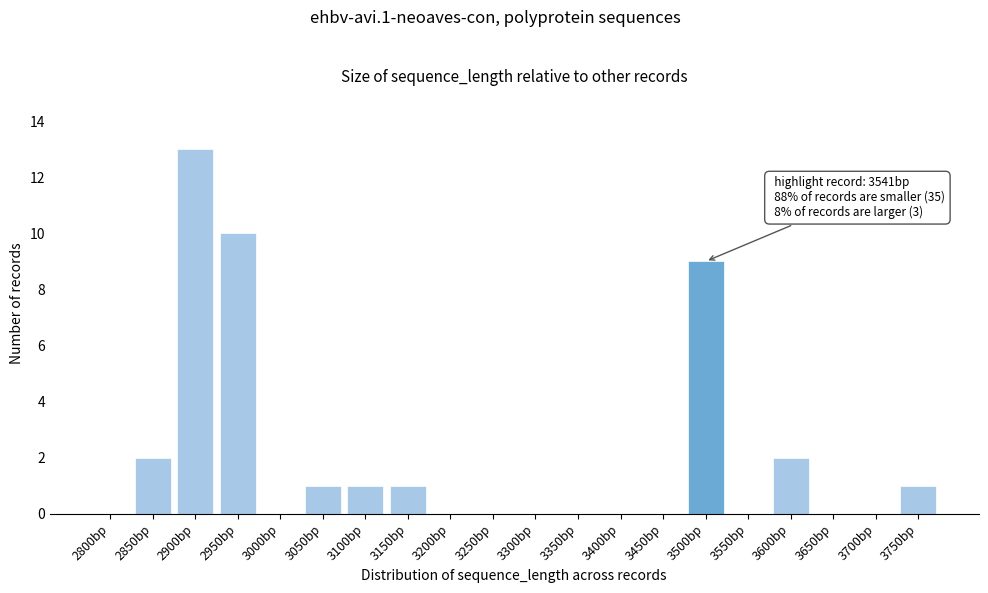

Reading right to left, extract all data points from this chart.

3750bp=1	3700bp=0	3650bp=0	3600bp=2	3550bp=0	3500bp=9	3450bp=0	3400bp=0	3350bp=0	3300bp=0	3250bp=0	3200bp=0	3150bp=1	3100bp=1	3050bp=1	3000bp=0	2950bp=10	2900bp=13	2850bp=2	2800bp=0